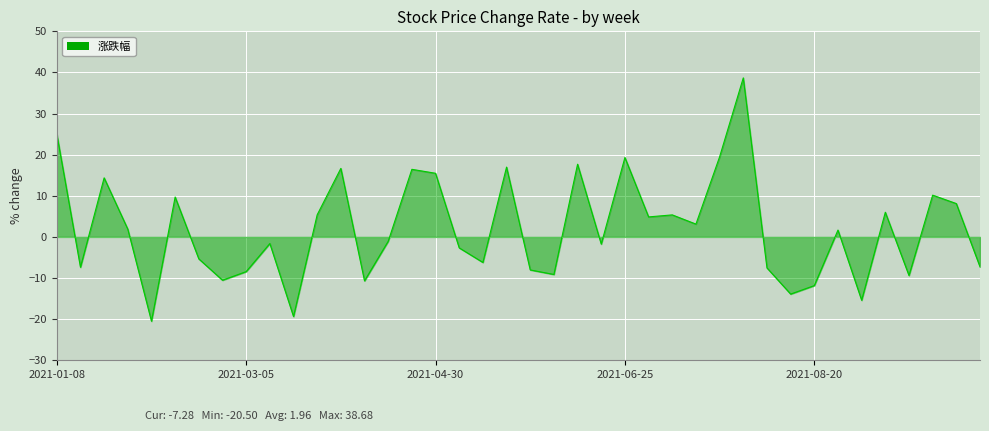

What is the average value?

2.0